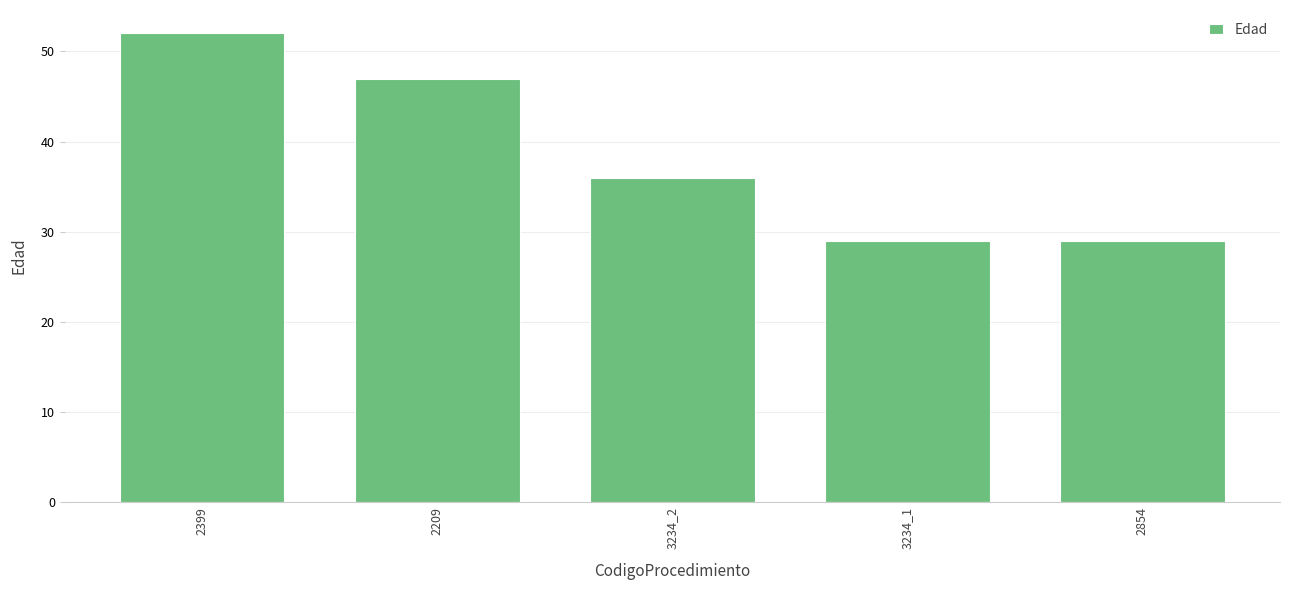

True or false: the data shows 29 at 3234_1.

True